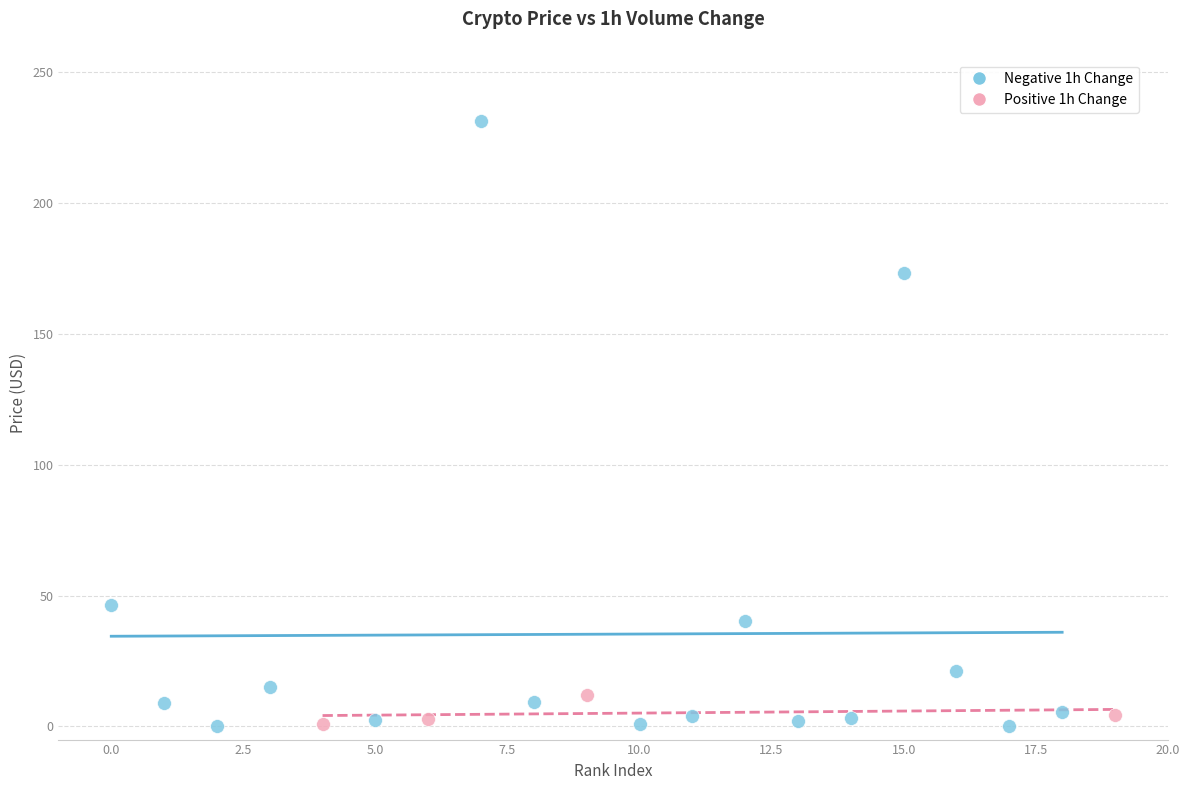

Which series contains the highest Y value?

Negative 1h Change